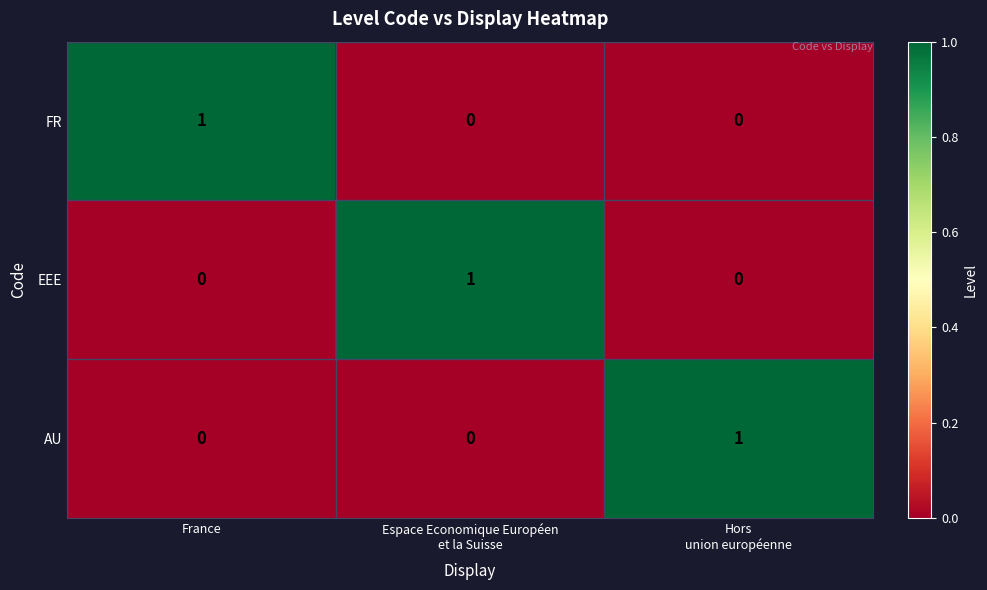

Which category has the highest value in the FR series?

France